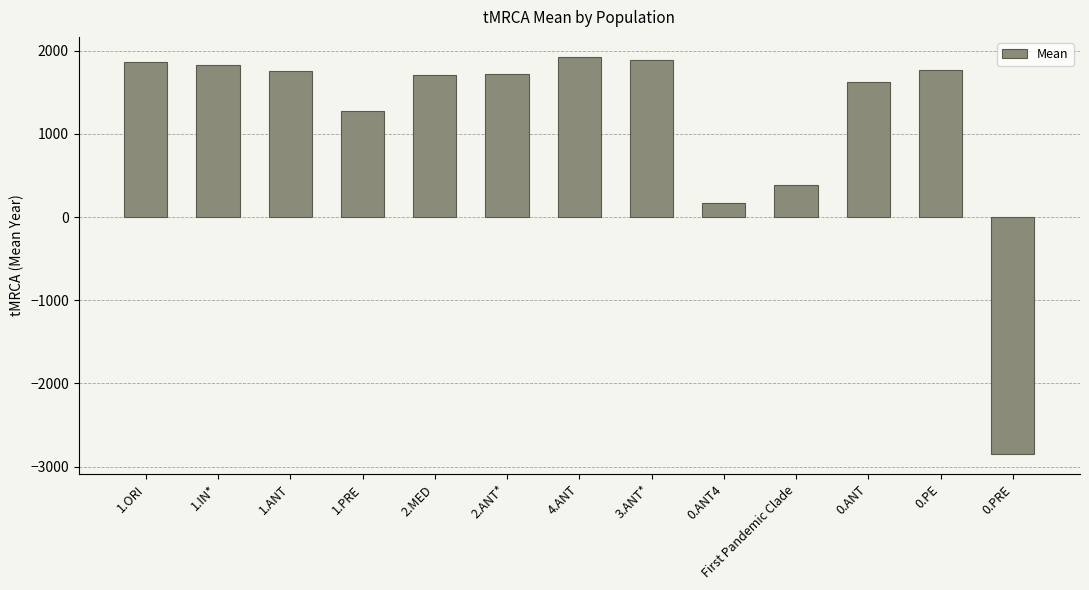

True or false: the data shows 1341 at 4.ANT.

False